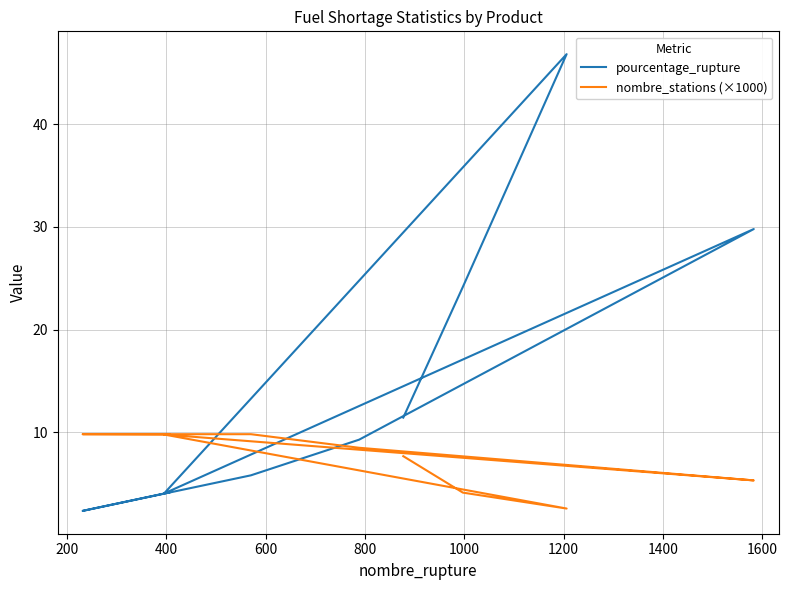

True or false: pourcentage_rupture has more than 0 points higher than both neighbors.

True